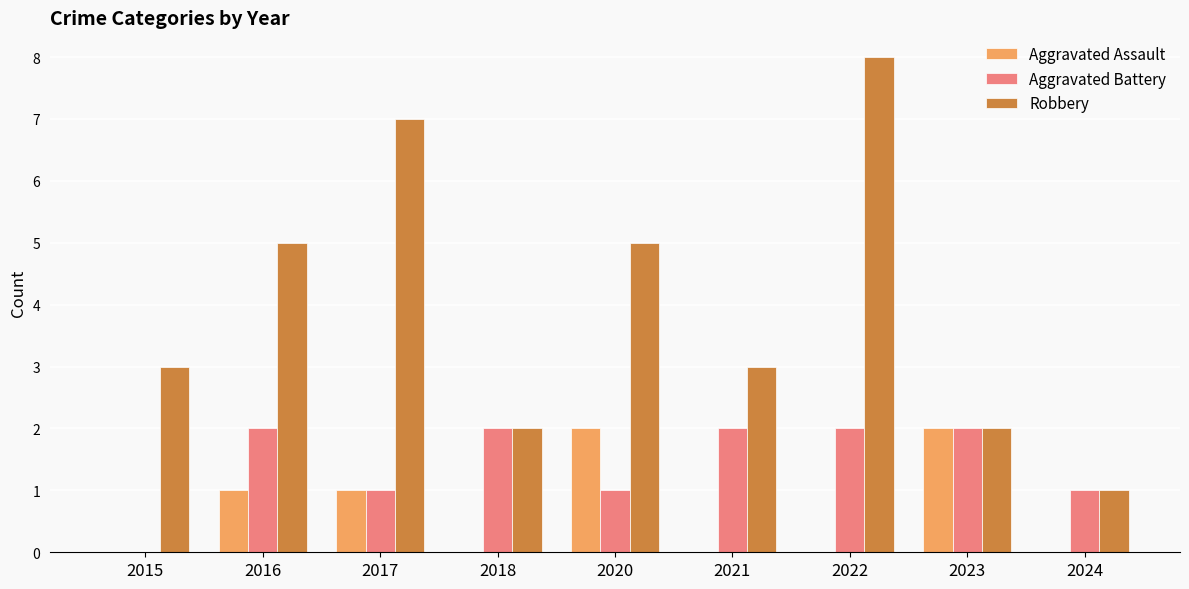

Between 2016 and 2023, which series saw the biggest shift?

Robbery